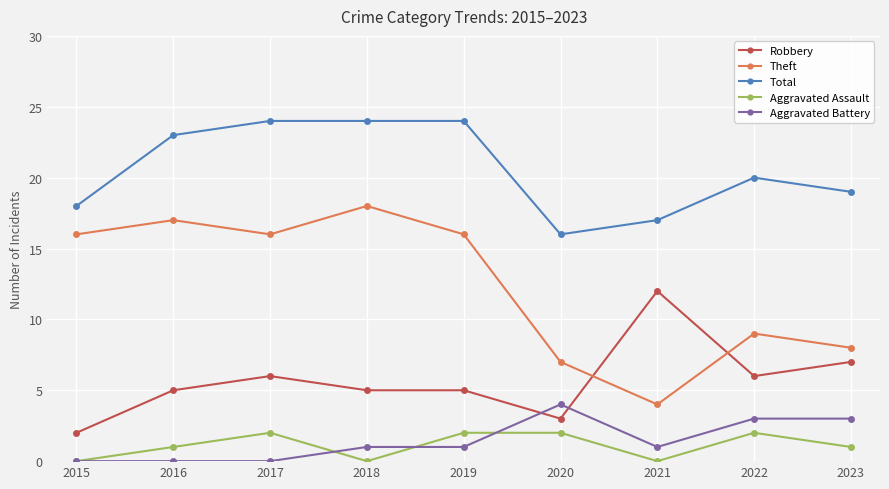

List the series in order of their peak value, highest first.

Total, Theft, Robbery, Aggravated Battery, Aggravated Assault